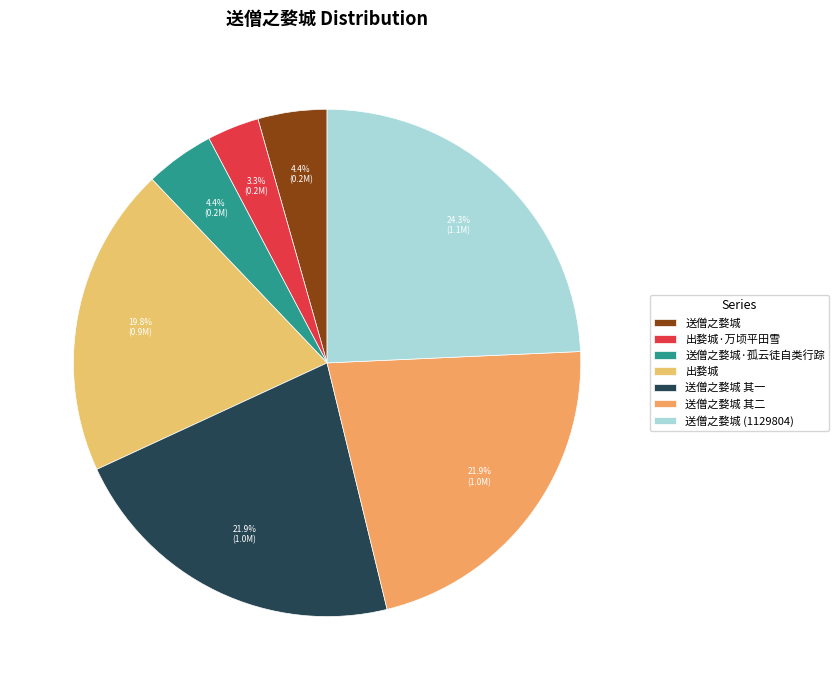

What is the largest slice in the pie chart?

送僧之婺城 (1129804)